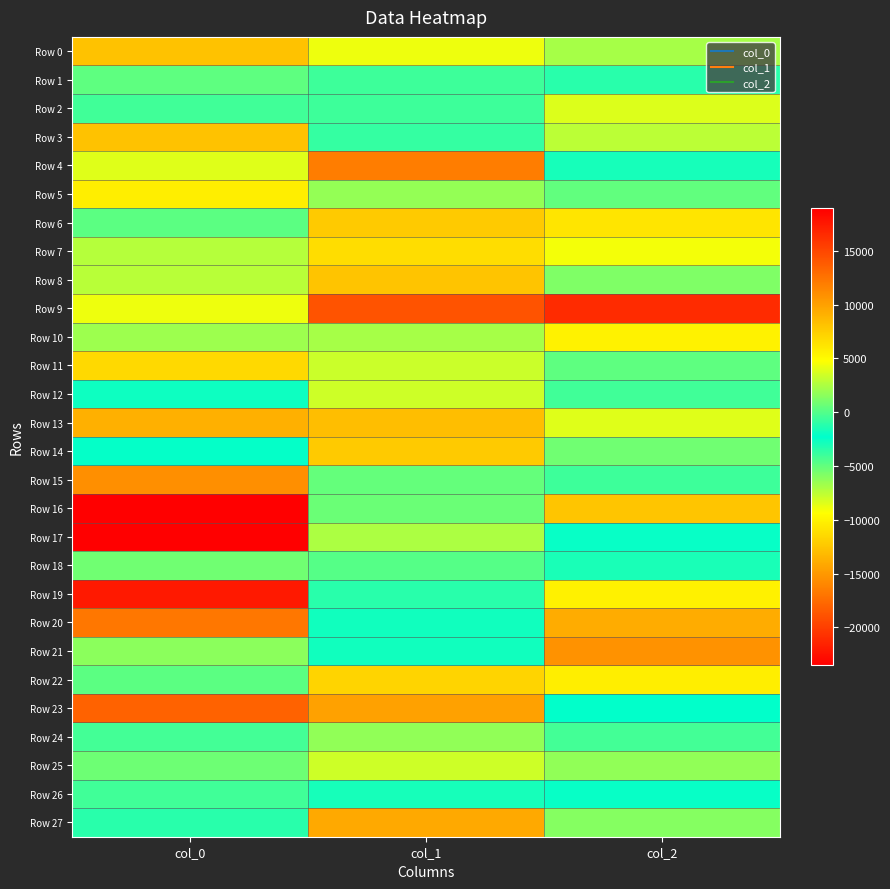

What is the total value across all series at col_1?

-2517.4